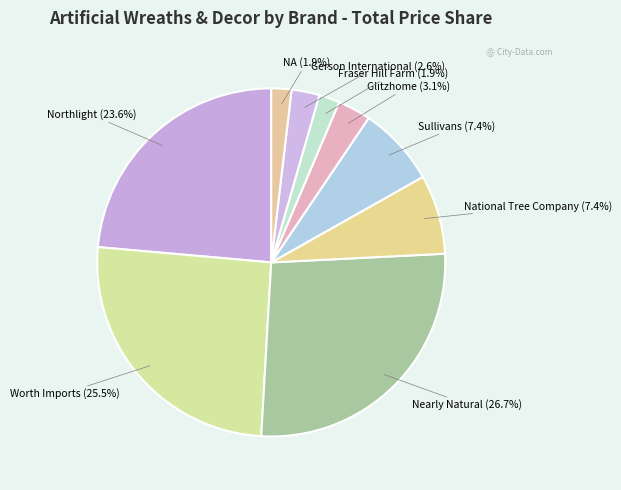

Count the number of slices in the pie.

9